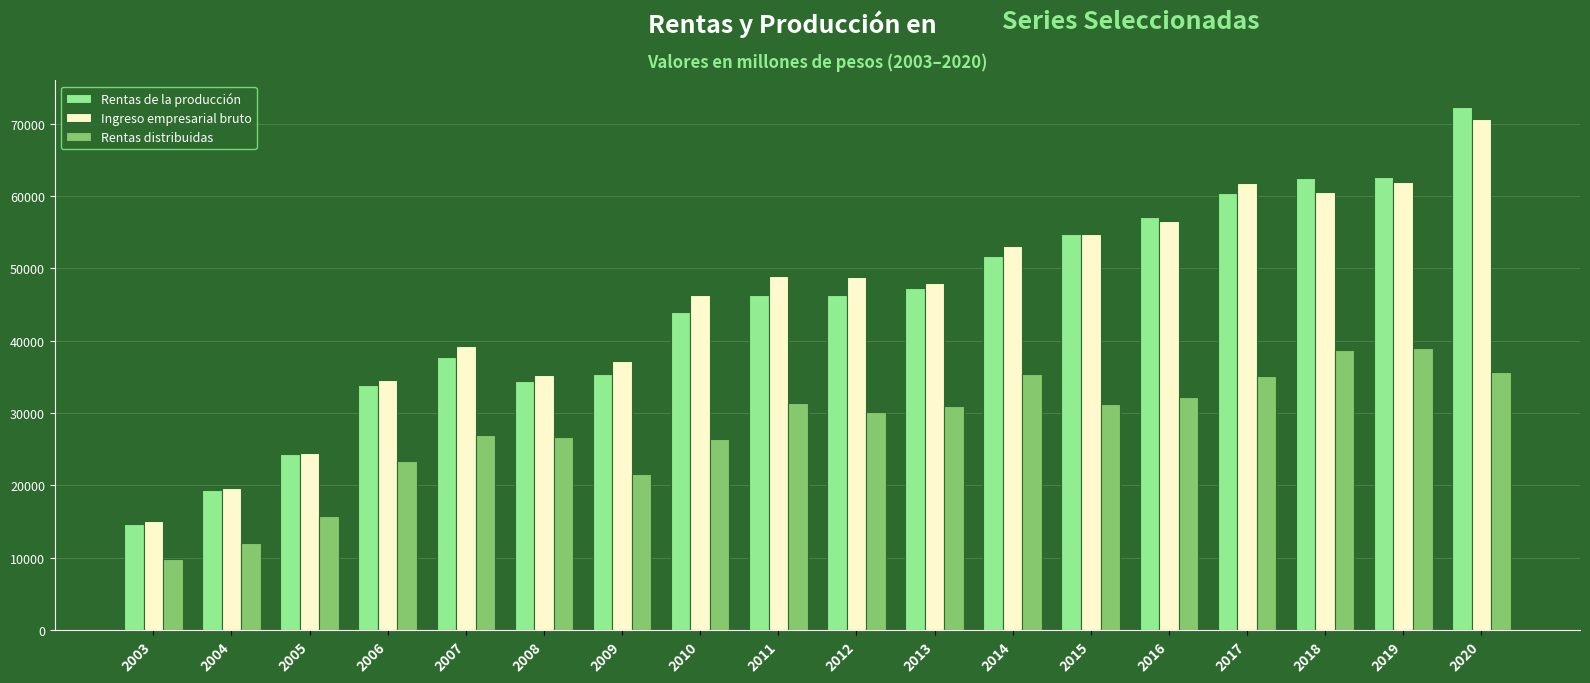

Is the value of Ingreso empresarial bruto at 2008 greater than the value of Rentas de la producción at 2014?

No